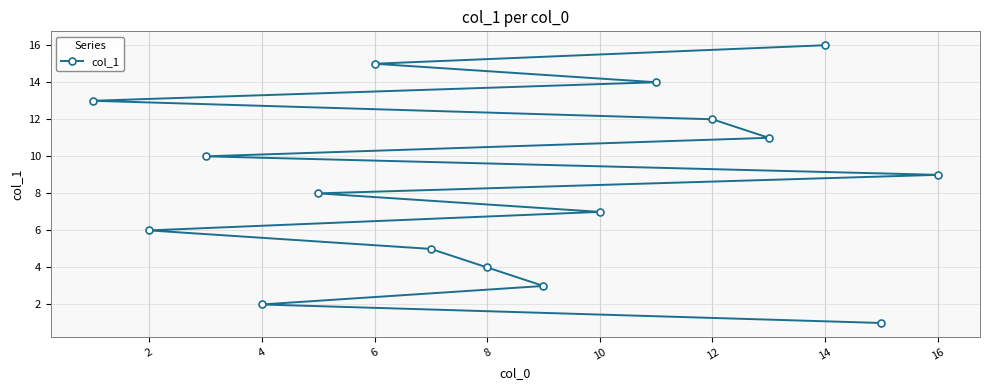

True or false: the data has more than 2 interior local peaks.

False